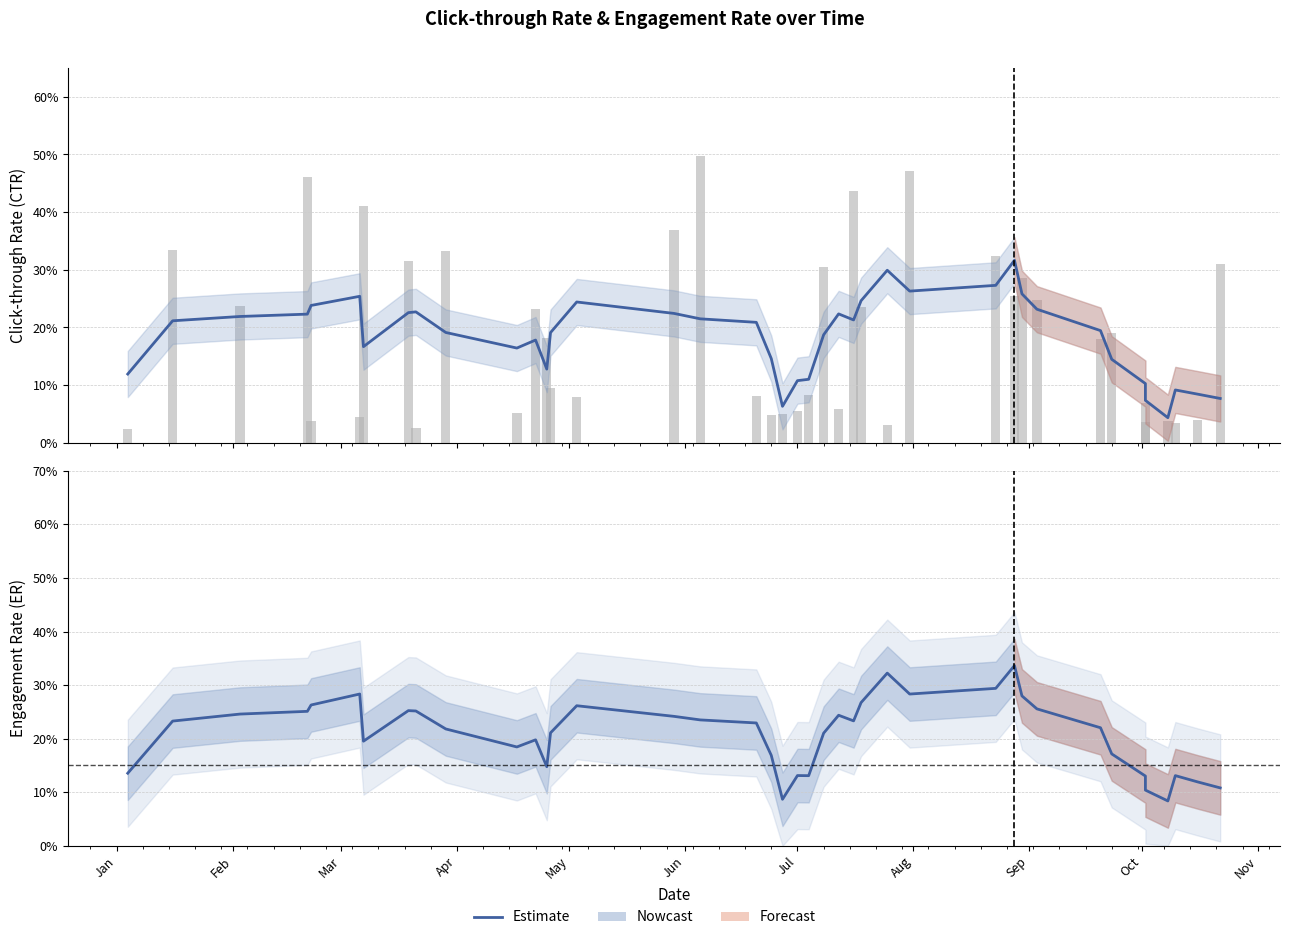

Which category has the lowest value in the CTR (daily) series?

Jan